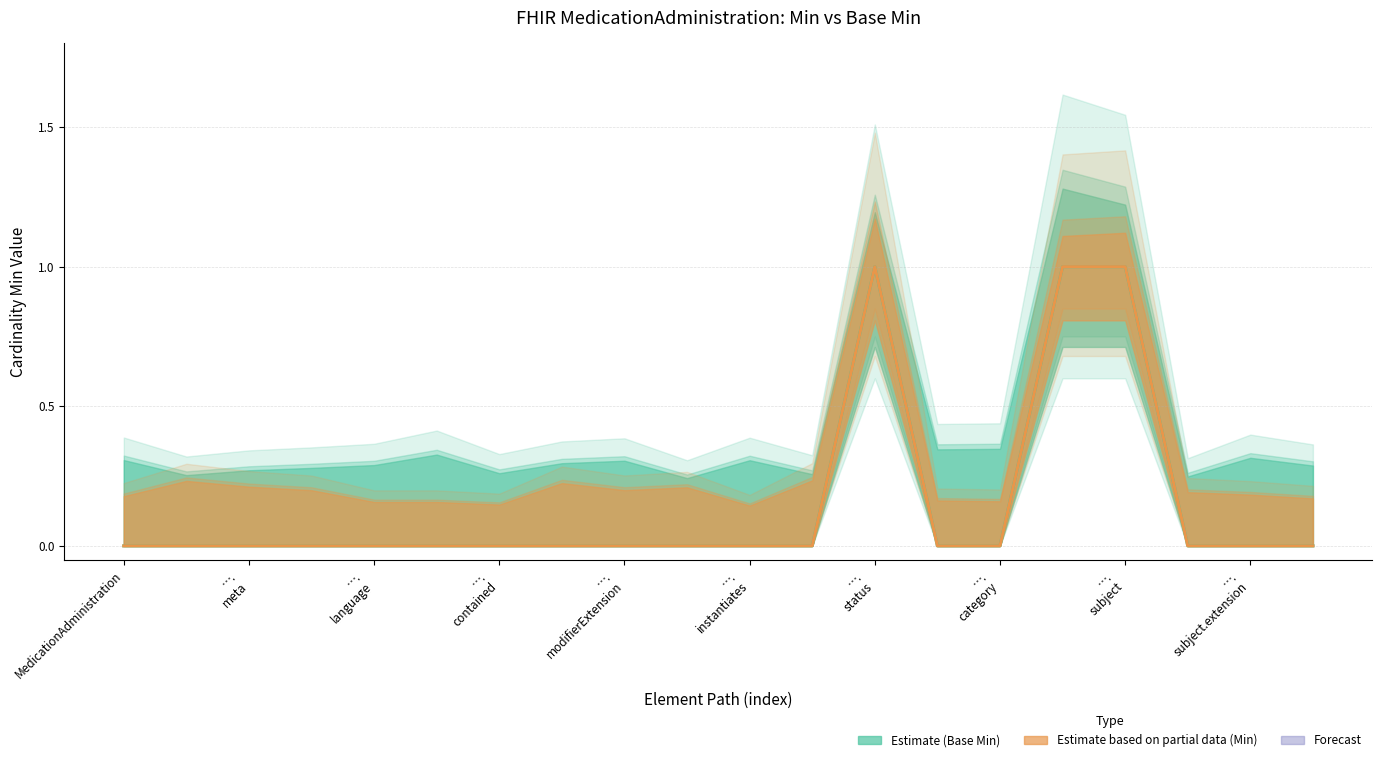

At which category does the chart reach its minimum across all series?

MedicationAdministration